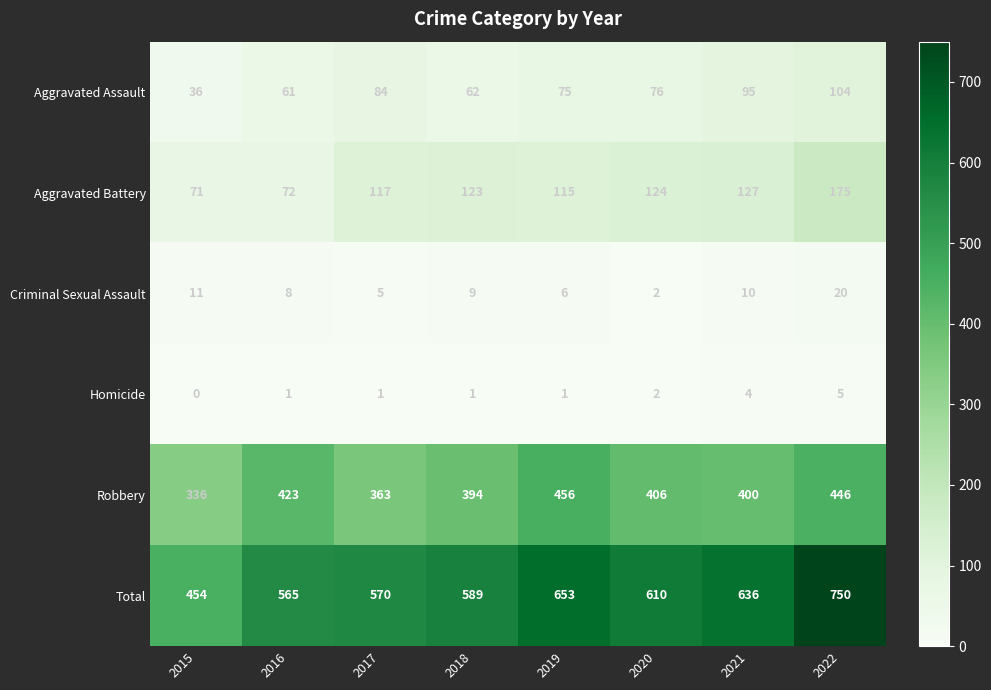

The value of Aggravated Assault at 2019 is 22. True or false?

False